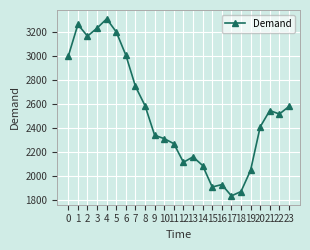

What is the average value?

2519